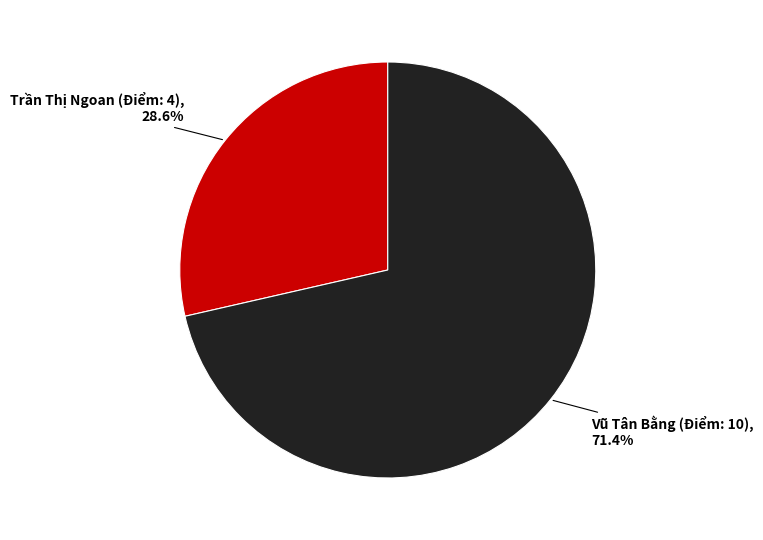

What percentage do Vũ Tân Bằng (Điểm: 10) and Trần Thị Ngoan (Điểm: 4) together represent?

100.0%